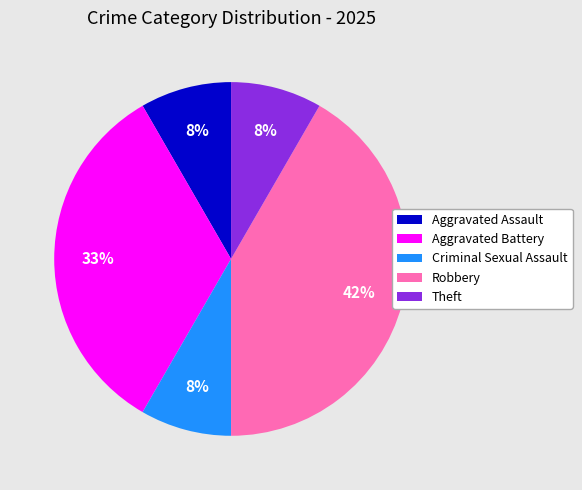

Between Theft and Robbery, which is larger?

Robbery